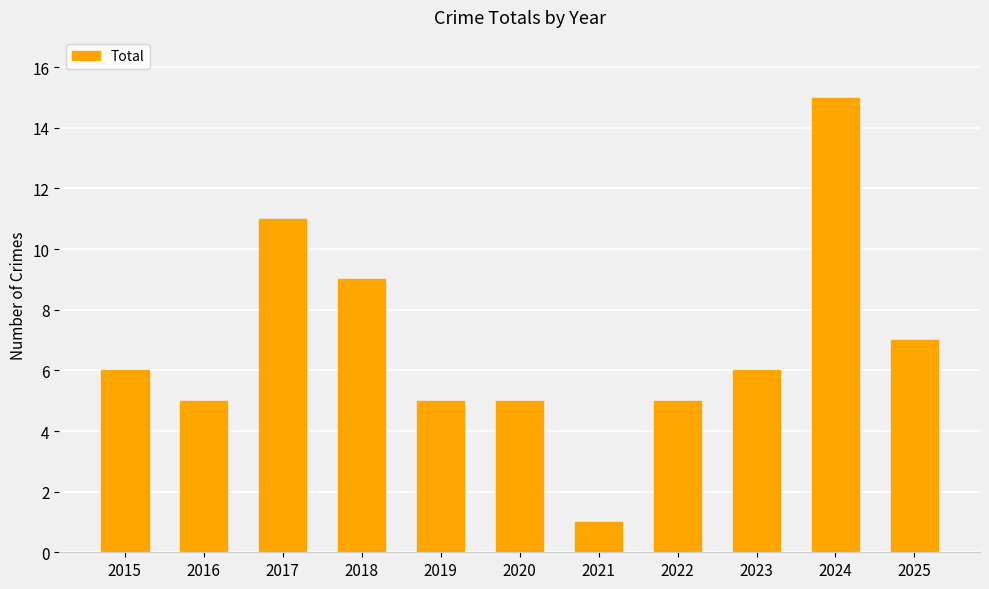

What is the sum of all values?

75